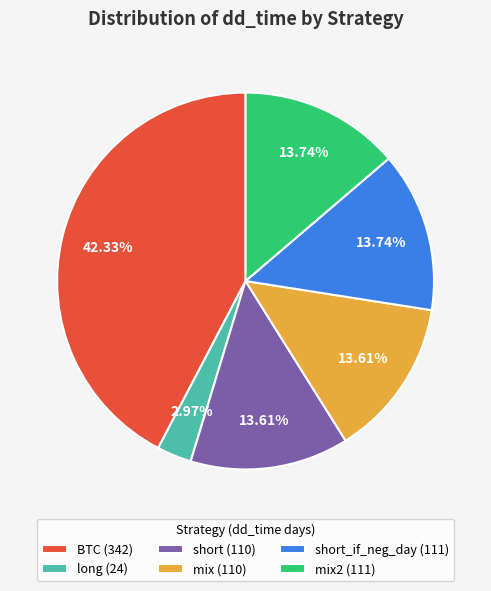

Do BTC (342) and mix2 (111) together represent more than half of the pie?

Yes